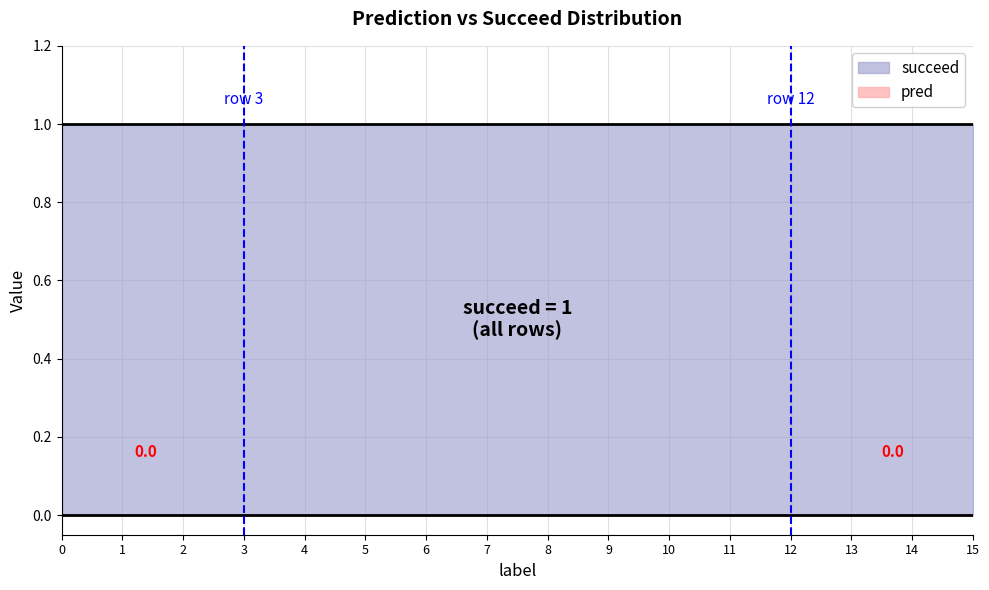

How many lines are shown in the chart?

2